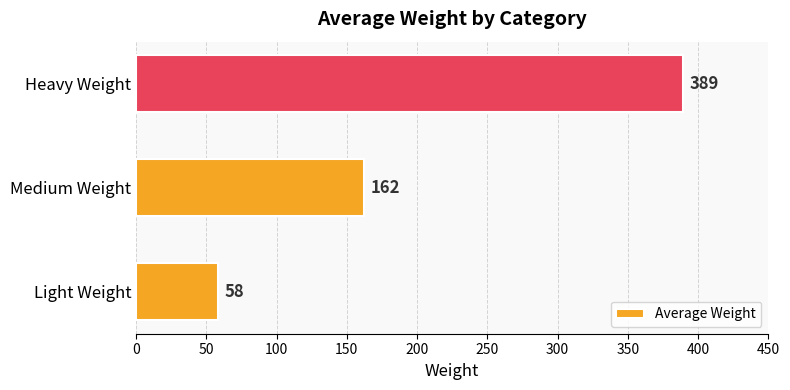

How many categories are shown in the chart?

3